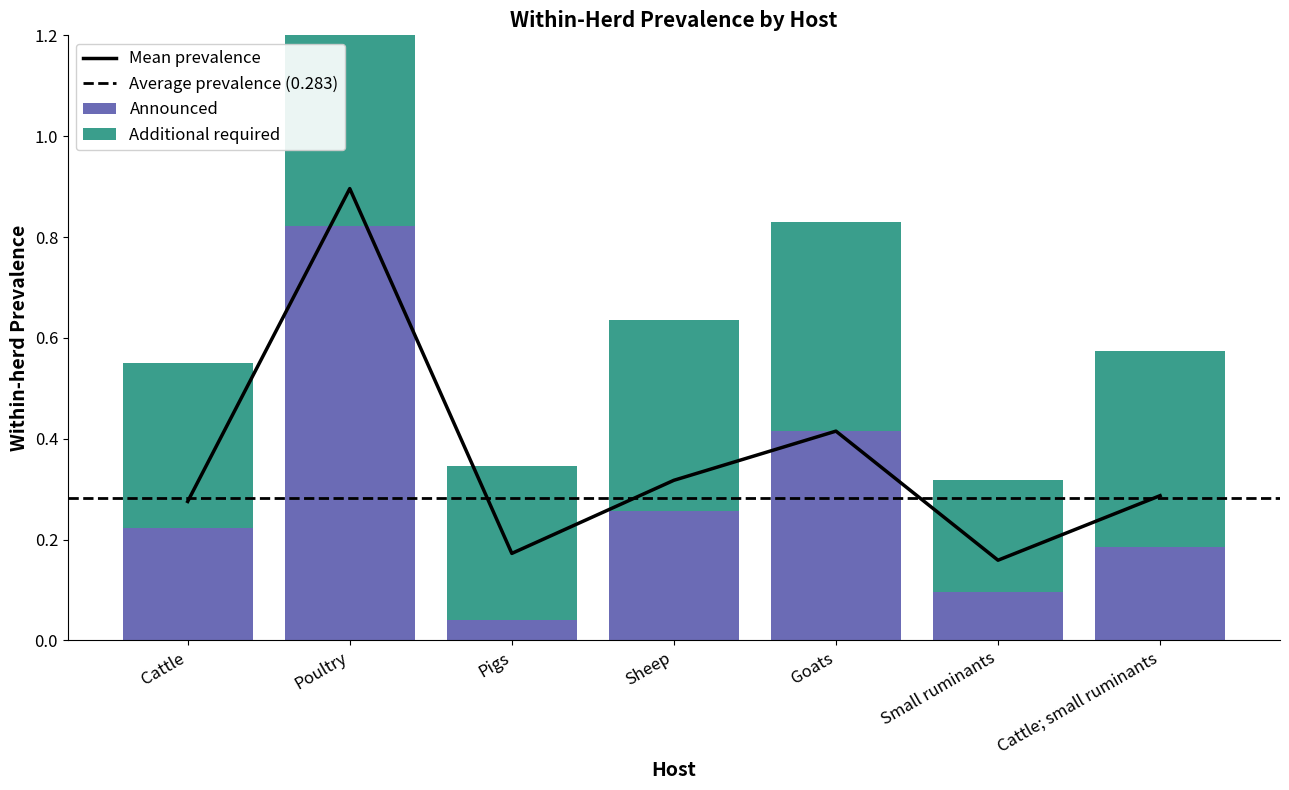

What is the spread (max minus min) of values at Cattle; small ruminants?

0.2